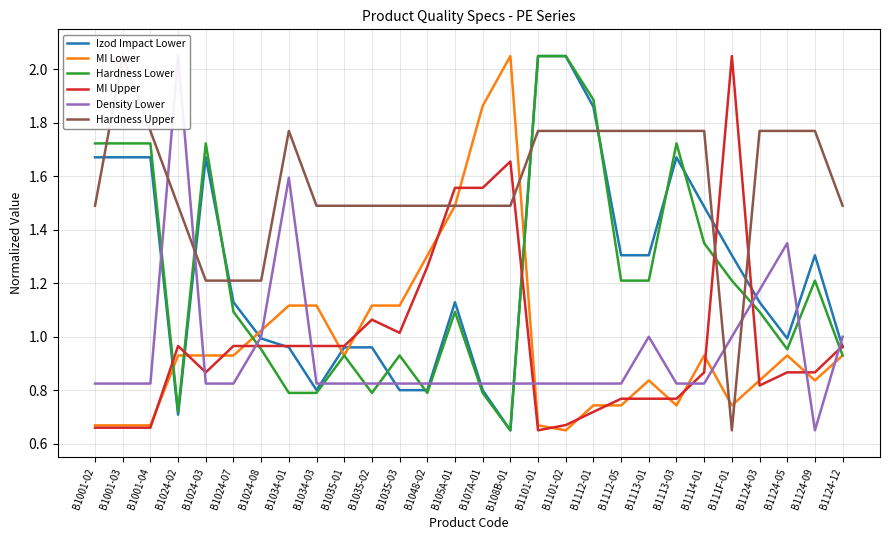

What is the difference between the second highest and second lowest values in the MI Lower series?

1.2